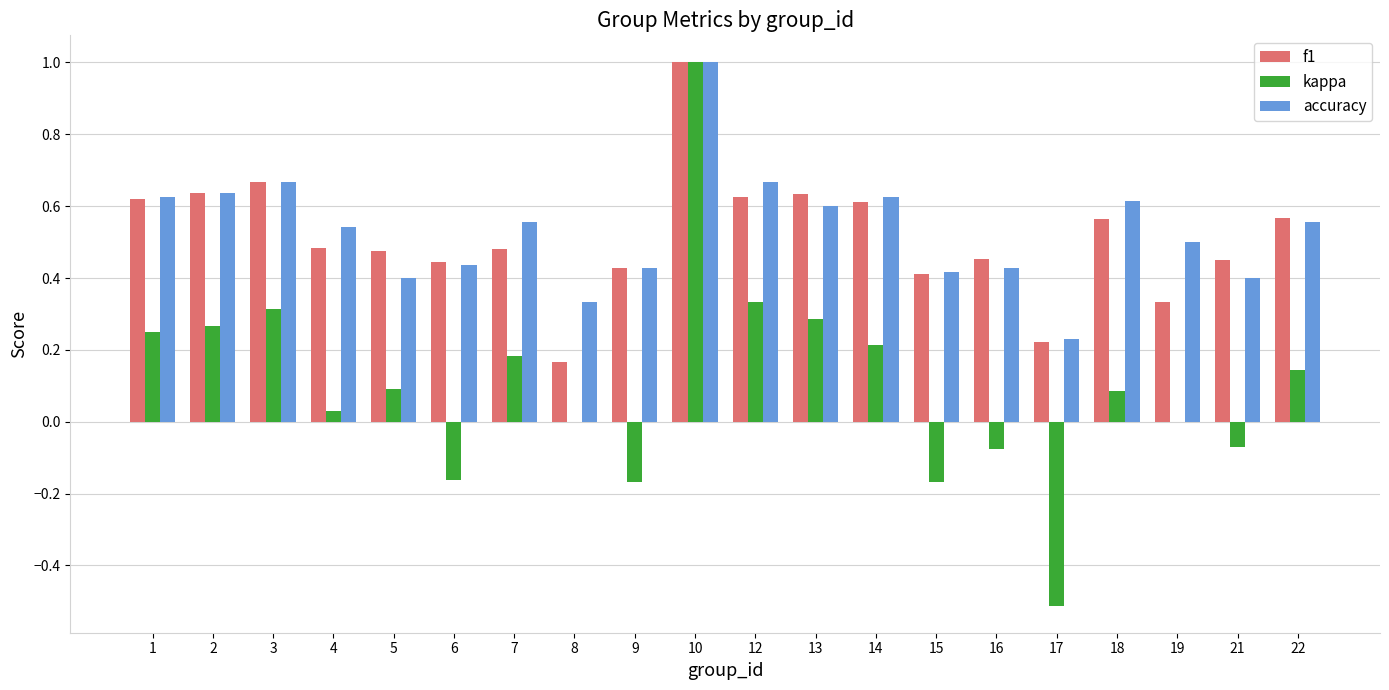

Is it true that f1 equals 0.6 at 1?

True